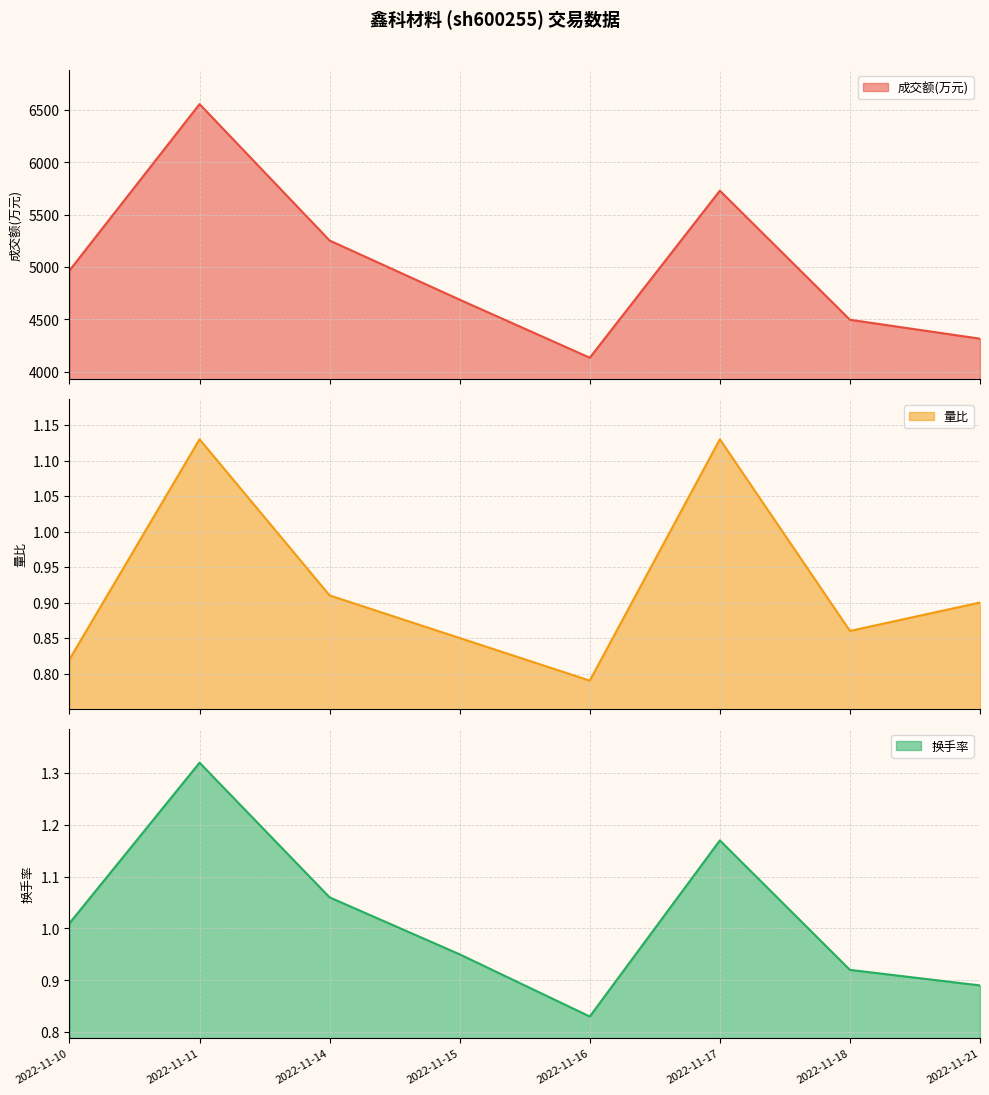

True or false: 成交额(万元) has a value of 7417.0 at 2022-11-18.

False